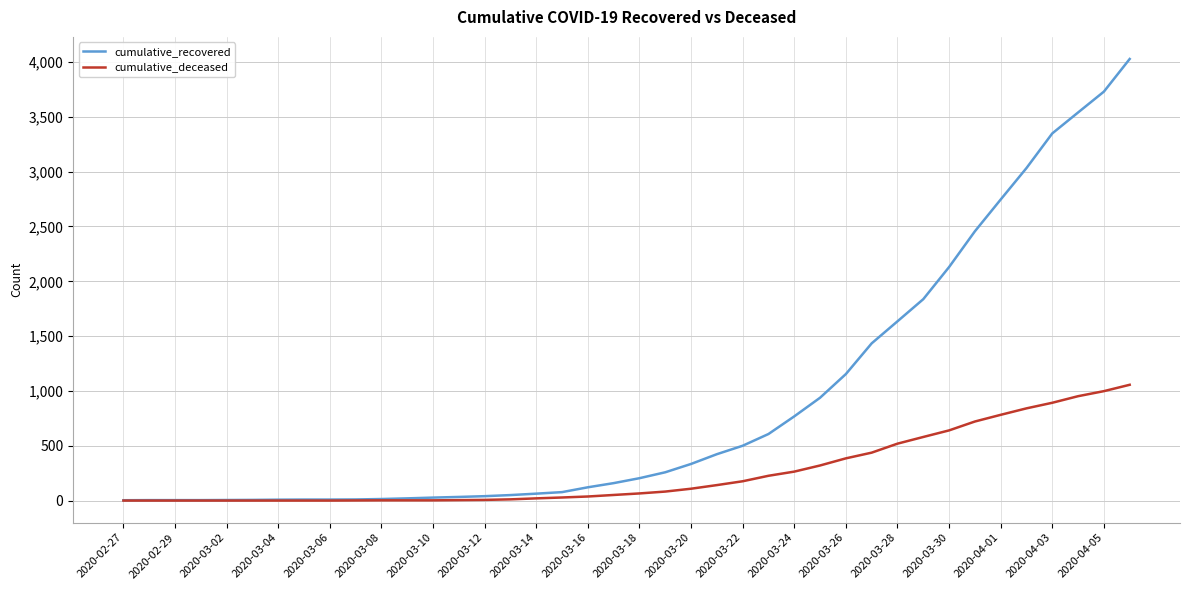

What is the maximum value for cumulative_recovered?

4028